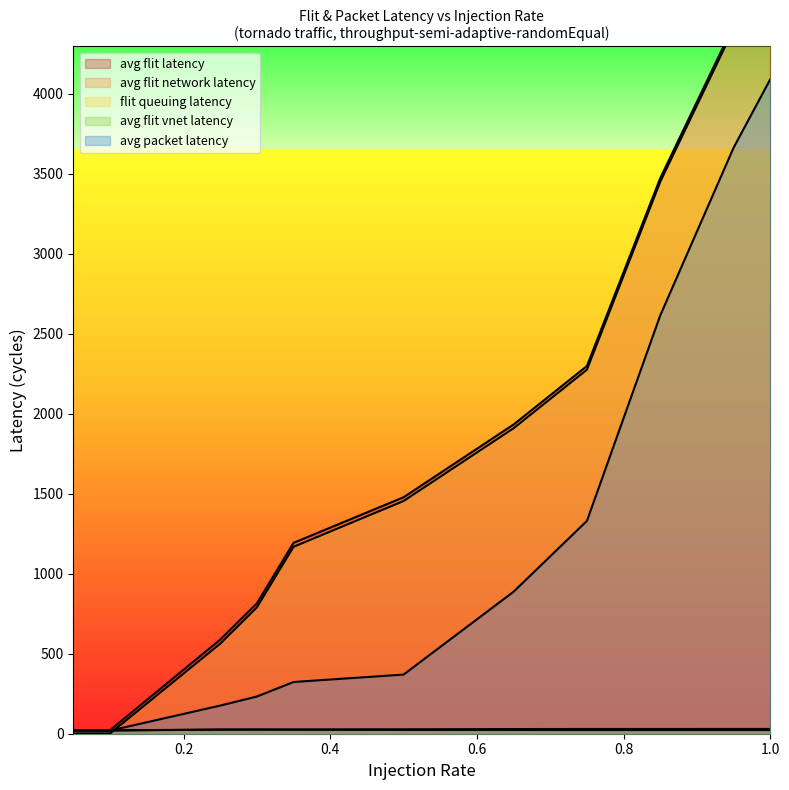

True or false: average_flit_network_latency and average_hops cross at least once.

False